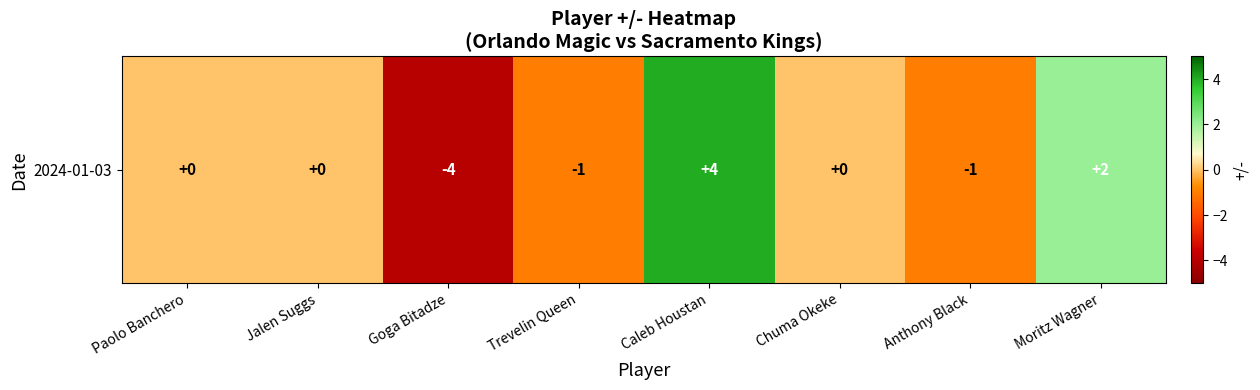

Reading left to right, list all the values displayed in this chart.

0	0	-4	-1	4	0	-1	2